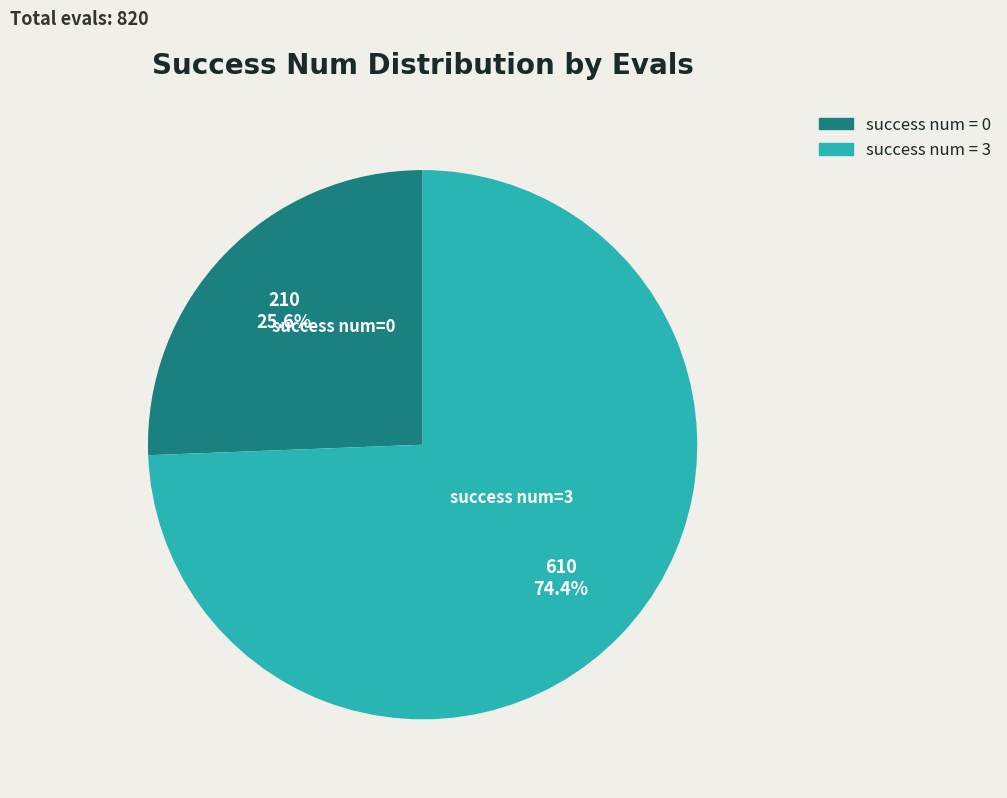

Is there any slice that represents more than half of the pie?

Yes